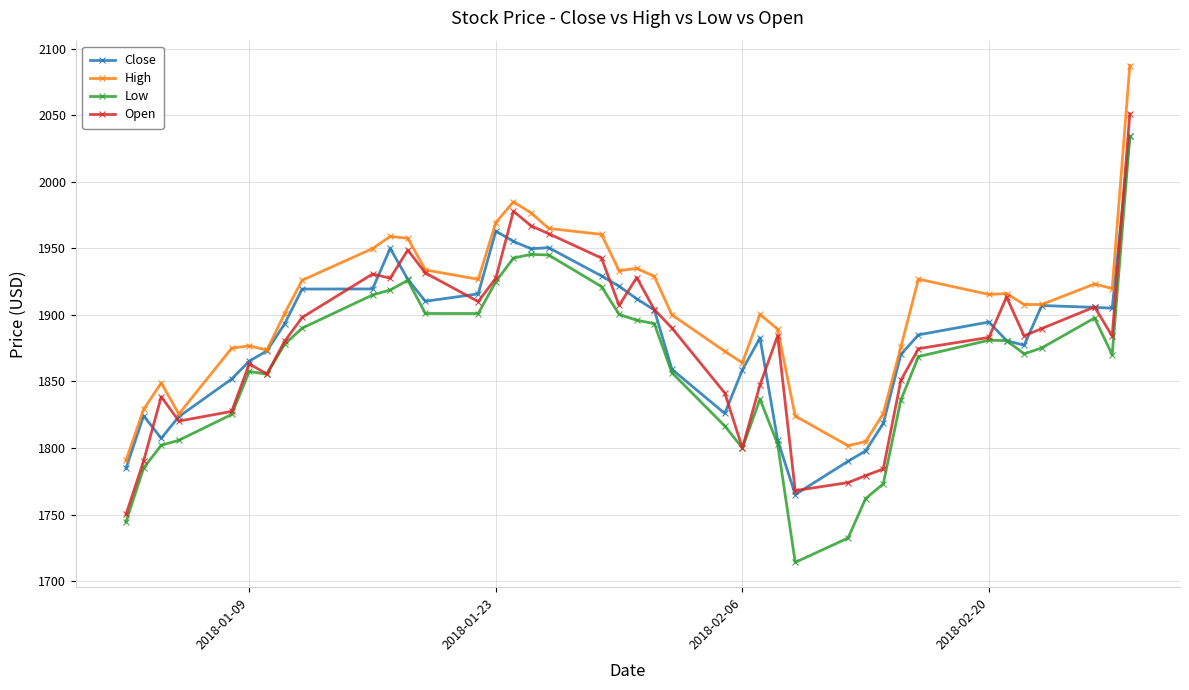

What is the average value of the Close series?

1882.8